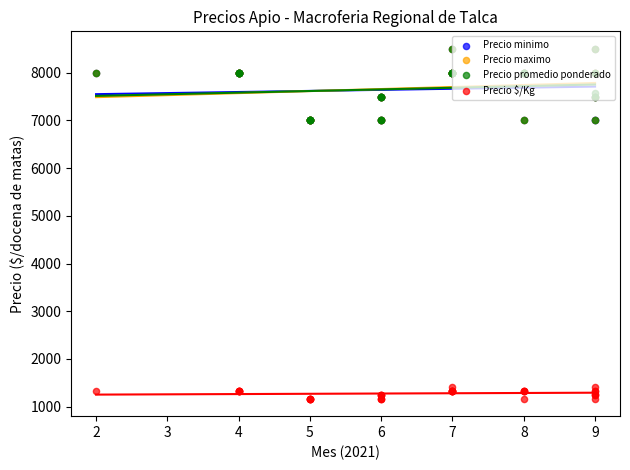

Which series has the largest total across all categories?

Precio maximo